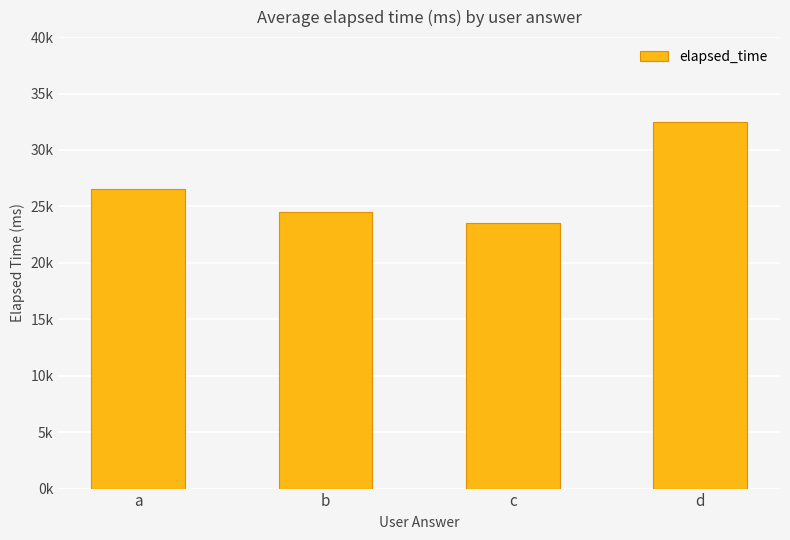

Are the bars horizontal?

No